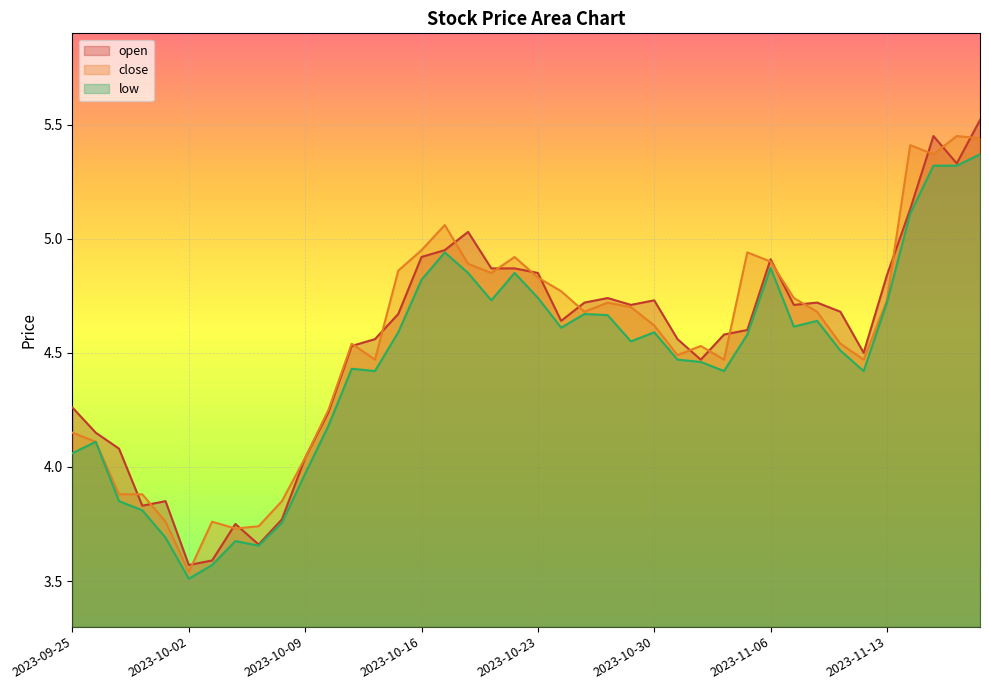

How many values in the low series exceed 4?

31